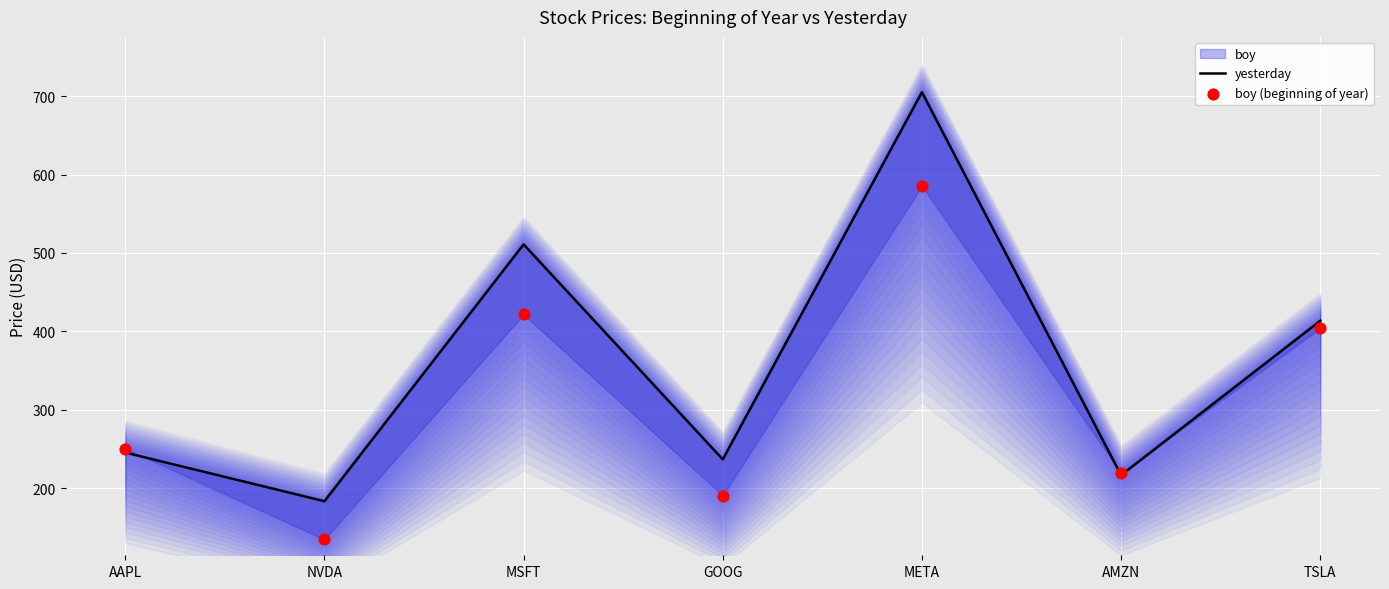

Which series has the largest Y range (max minus min)?

yesterday